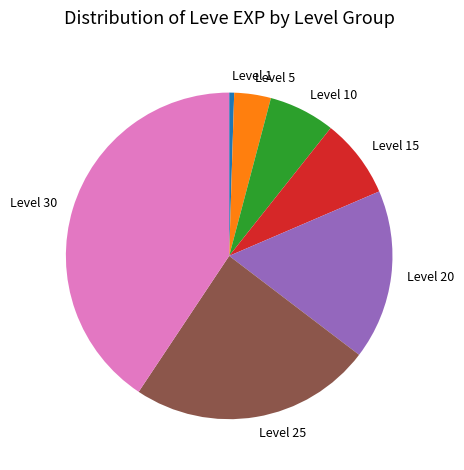

Is Level 5 the majority of the pie?

No